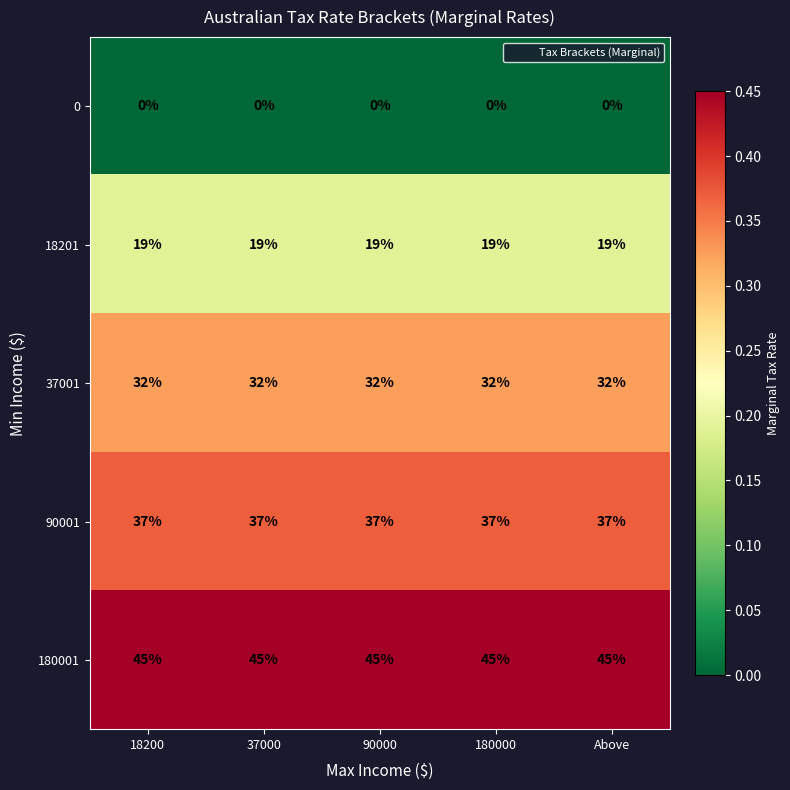

What is the greatest value displayed?

45